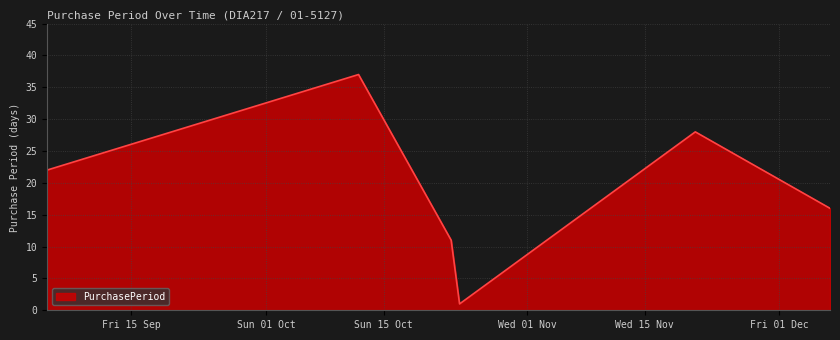

What is the sum of all values?

115